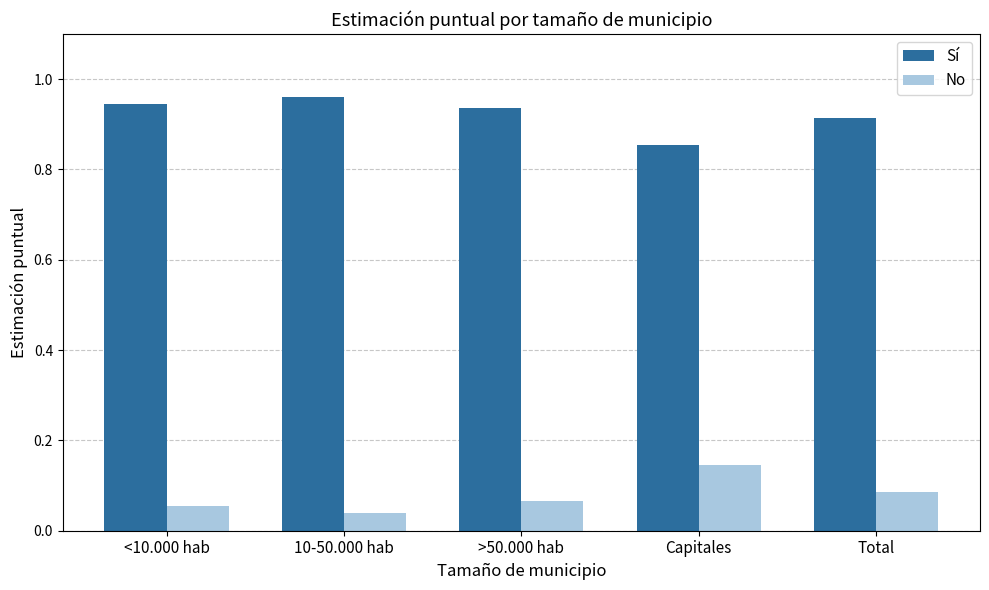

At which category does the chart reach its minimum across all series?

10-50.000 hab